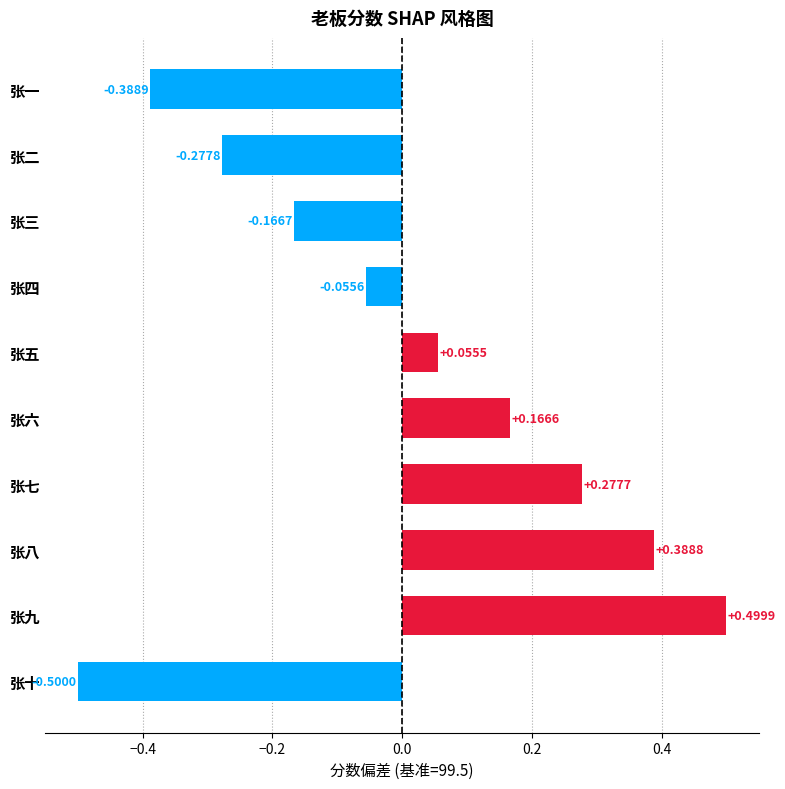

What is the difference between the second highest and minimum values?

0.9